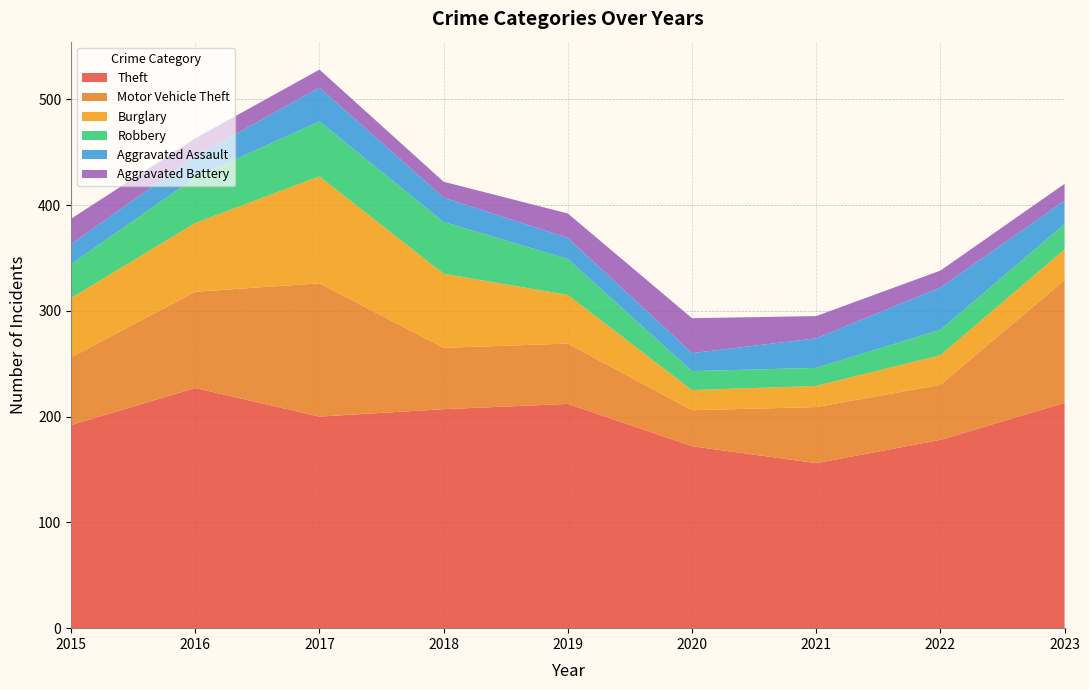

Reading left to right, list all the values displayed in this chart.

Theft: 2015=192	2016=227	2017=200	2018=207	2019=212	2020=172	2021=156	2022=178	2023=213
Motor Vehicle Theft: 2015=64	2016=91	2017=126	2018=58	2019=57	2020=34	2021=53	2022=52	2023=116
Burglary: 2015=56	2016=65	2017=101	2018=70	2019=46	2020=19	2021=20	2022=28	2023=29
Robbery: 2015=32	2016=43	2017=52	2018=49	2019=34	2020=18	2021=17	2022=24	2023=24
Aggravated Assault: 2015=19	2016=20	2017=32	2018=23	2019=20	2020=17	2021=28	2022=40	2023=22
Aggravated Battery: 2015=24	2016=17	2017=17	2018=15	2019=23	2020=33	2021=21	2022=16	2023=16